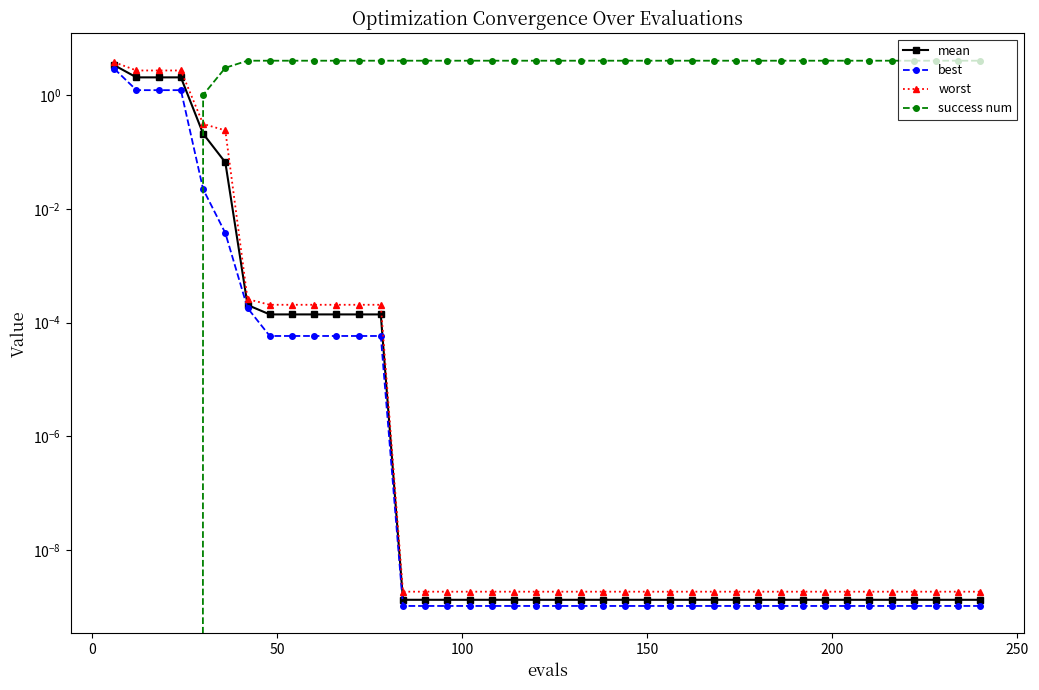

Is the value of best at 23 greater than the value of mean at 300?

No